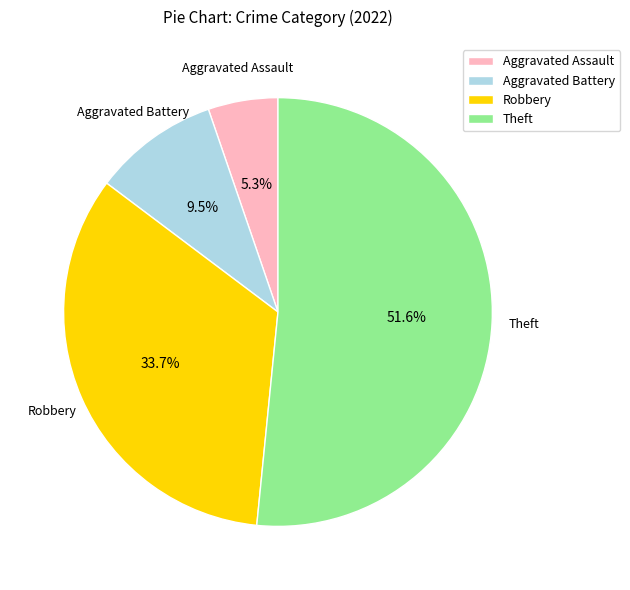

The Aggravated Assault slice represents 19% of the pie. True or false?

False